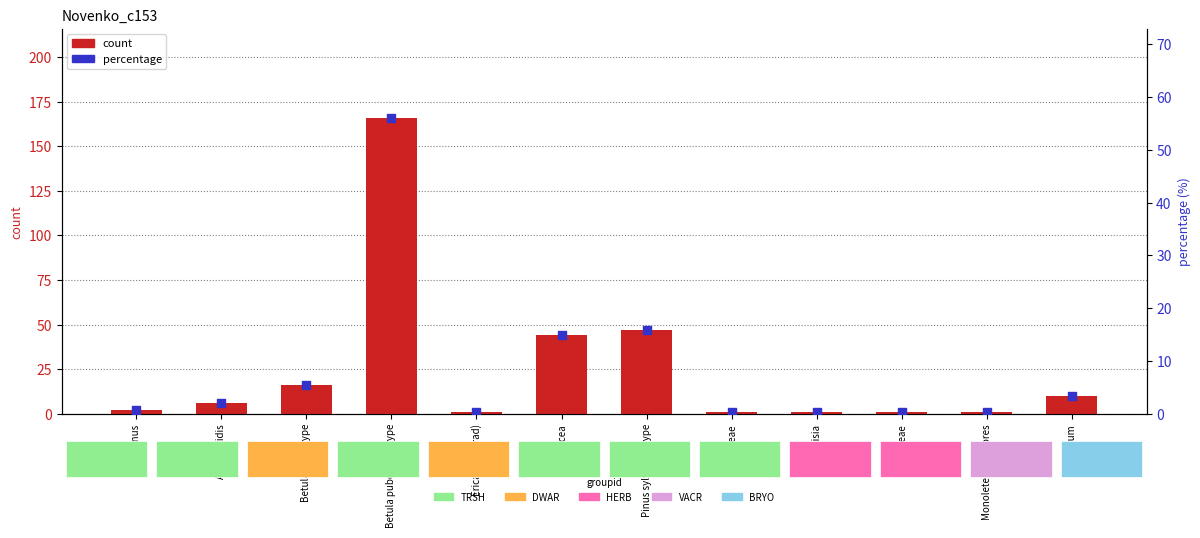

Which series has the largest Y range (max minus min)?

count